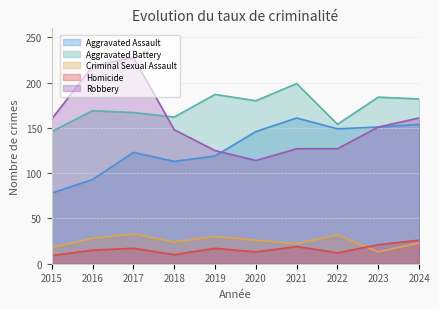

Reading right to left, transcribe all the data shown in this chart.

Aggravated Assault: 154	151	149	161	146	119	113	123	93	78
Aggravated Battery: 182	184	154	199	180	187	162	167	169	146
Criminal Sexual Assault: 23	13	32	22	26	30	24	33	28	18
Homicide: 26	21	12	19	13	17	10	17	15	9
Robbery: 161	151	127	127	114	125	148	228	218	160